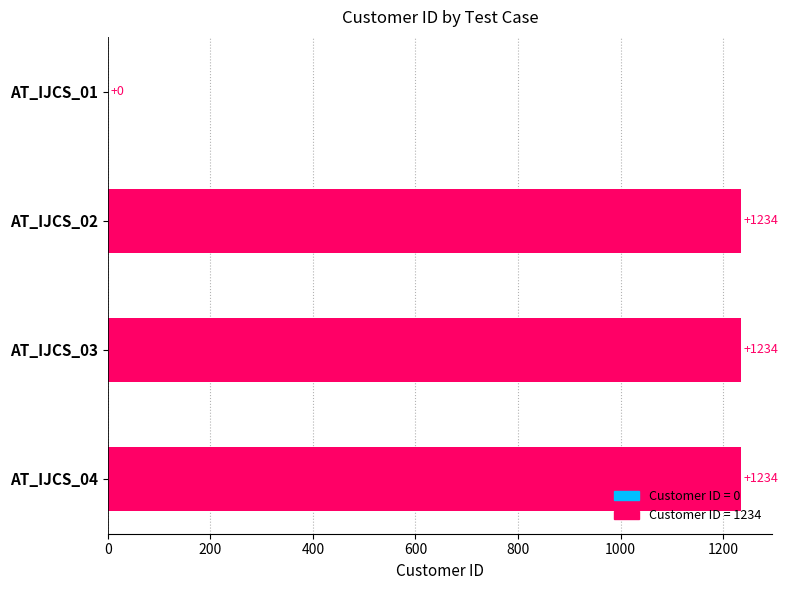

What is the greatest value displayed?

1234